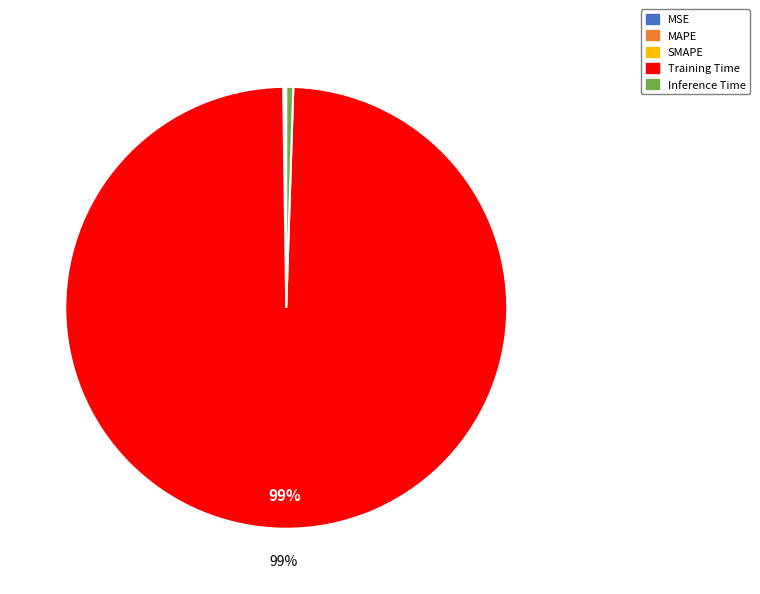

To the nearest percent, what is the difference between the largest and smallest slice percentages?

99%